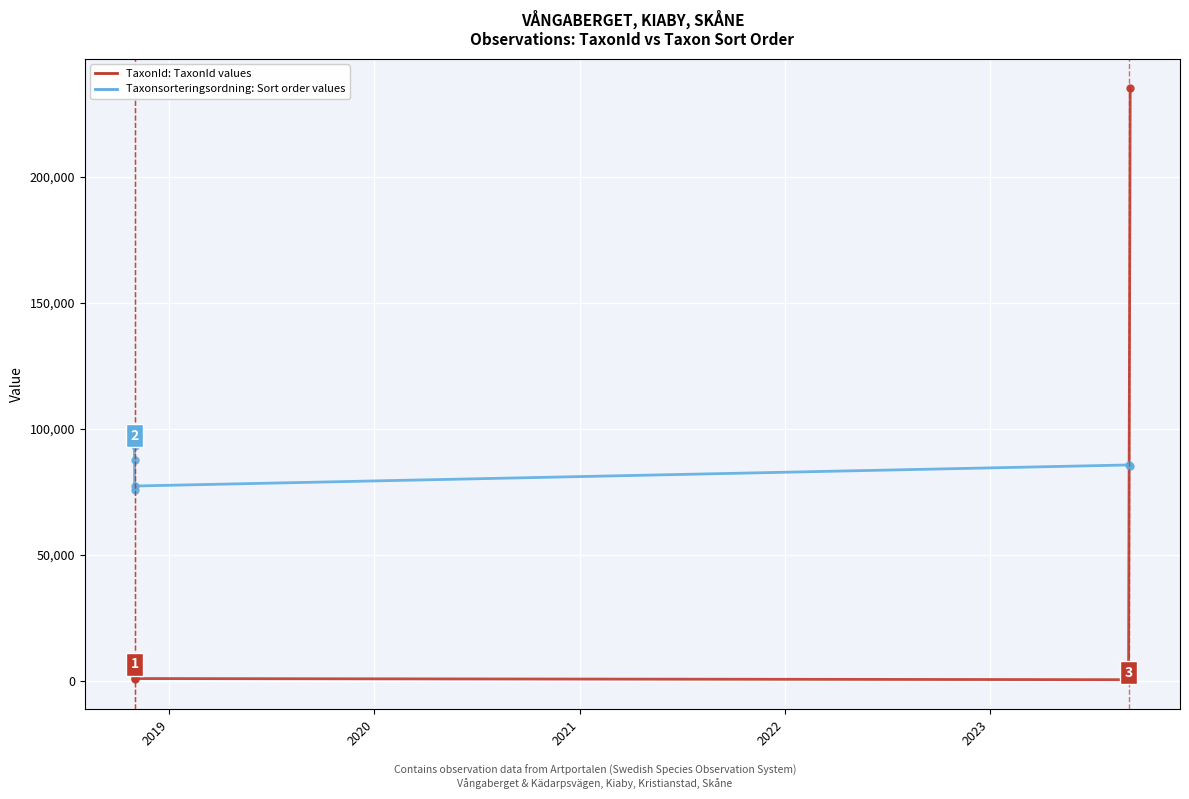

At which category does the chart reach its peak across all series?

2023